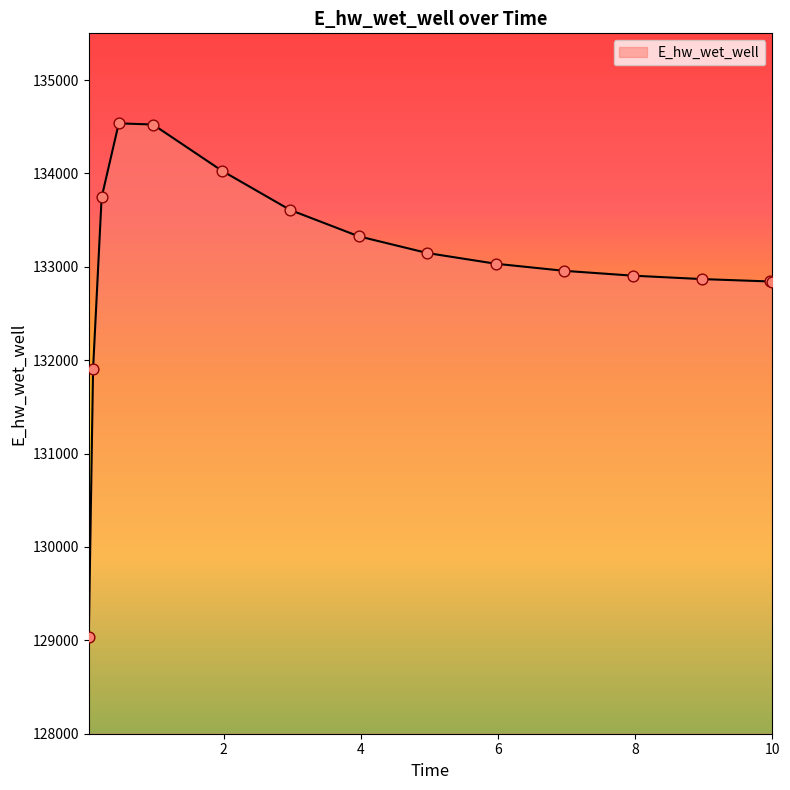

What is the maximum value shown in the chart?

134536.2